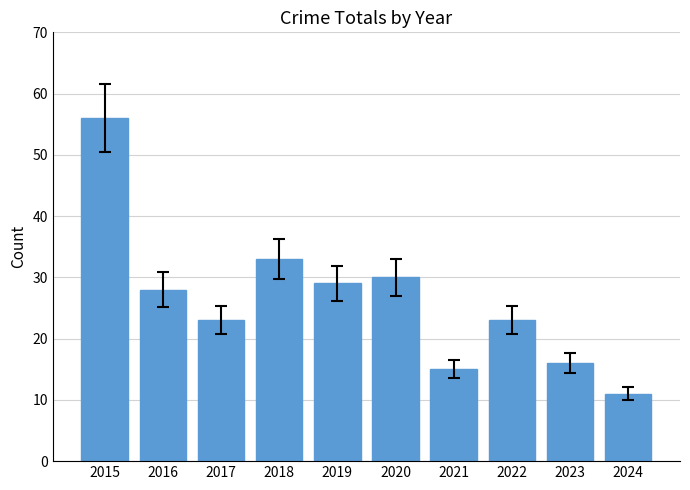

True or false: the data shows 4 at 2024.

False